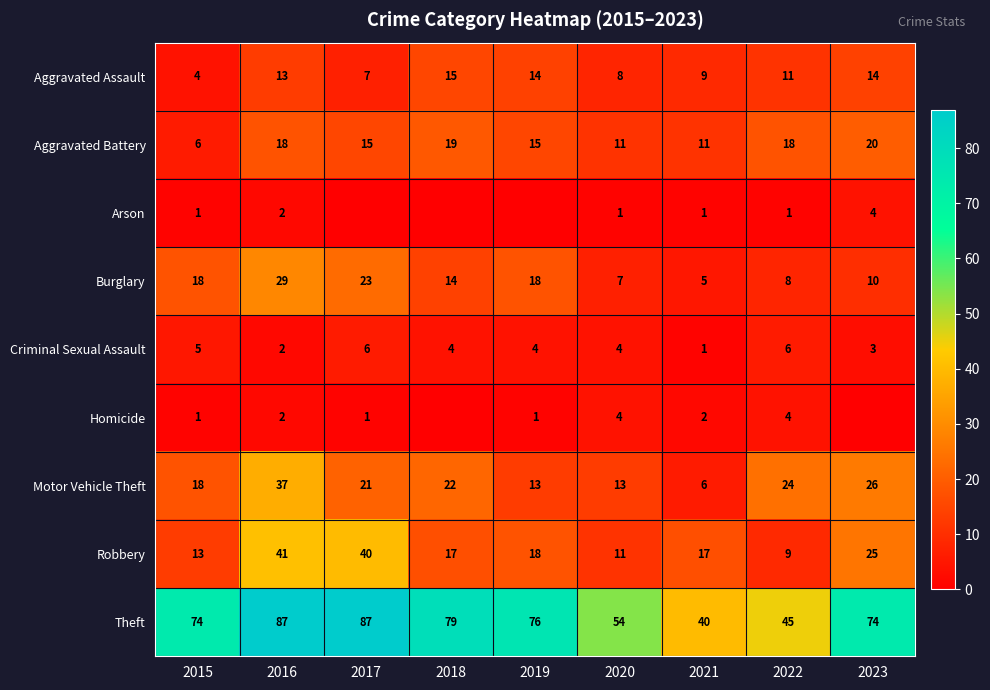

Where does the Aggravated Assault series first go above 11?

2016